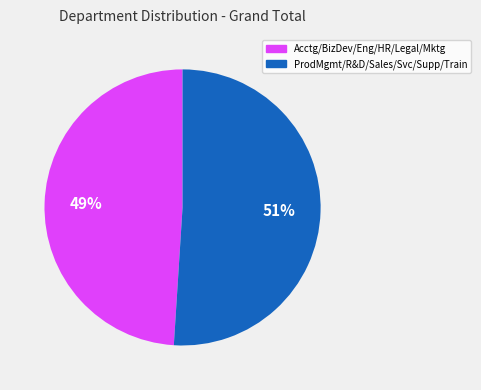

To the nearest percent, what is the average slice percentage?

50%